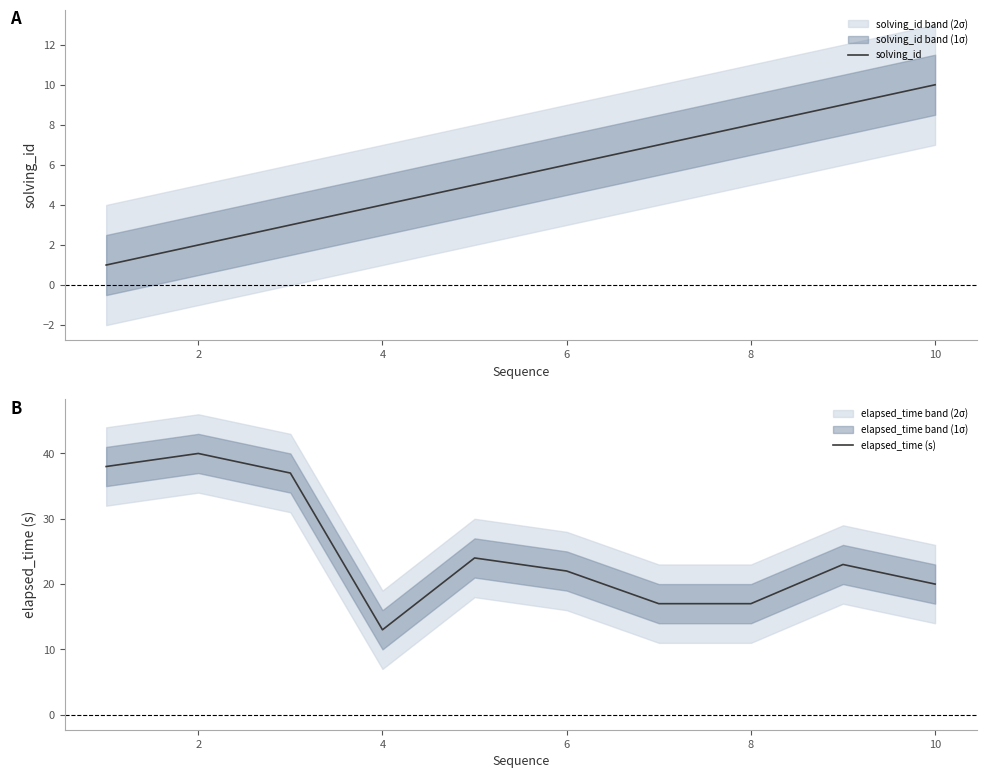

What is the lowest value of the elapsed_time (s) series?

13